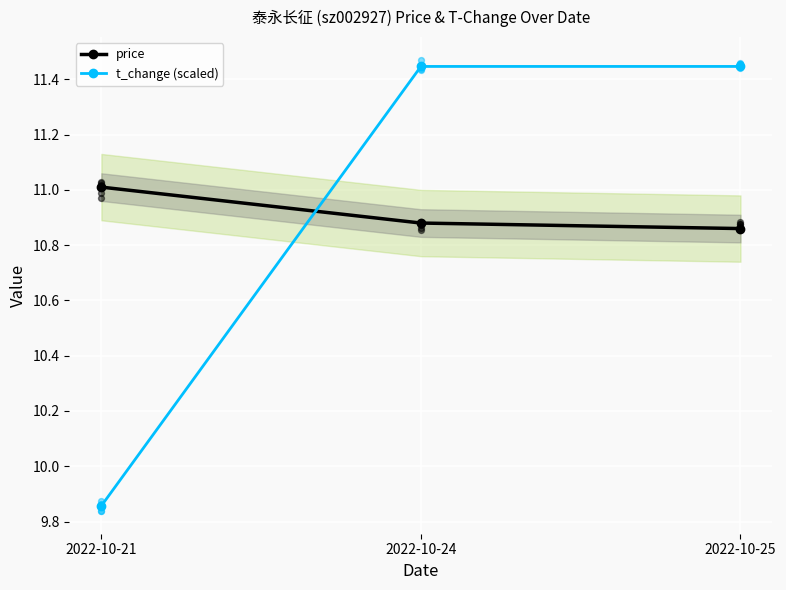

At how many categories does at least one series exceed 10?

3